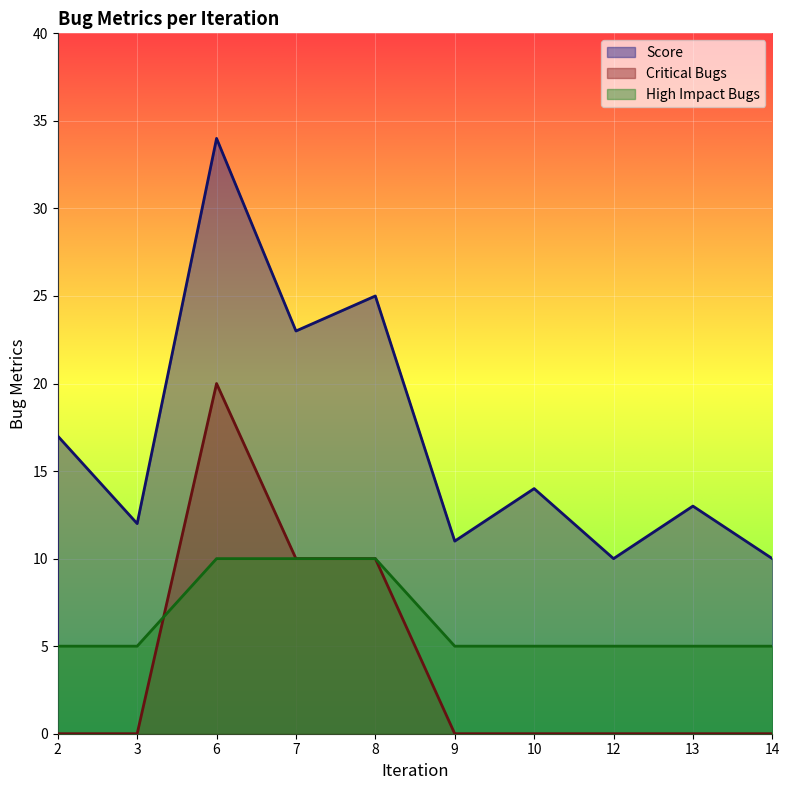

Between 10 and 13, which series saw the biggest shift?

Score